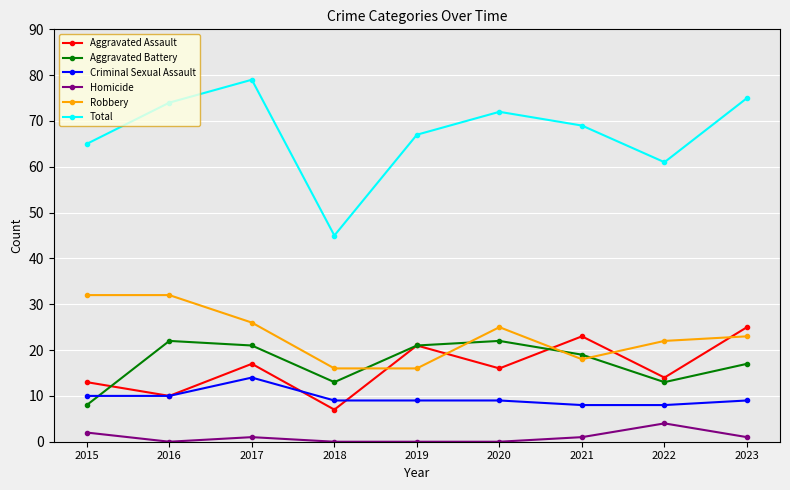

Rank the categories by Aggravated Assault value from highest to lowest.

2023, 2021, 2019, 2017, 2020, 2022, 2015, 2016, 2018